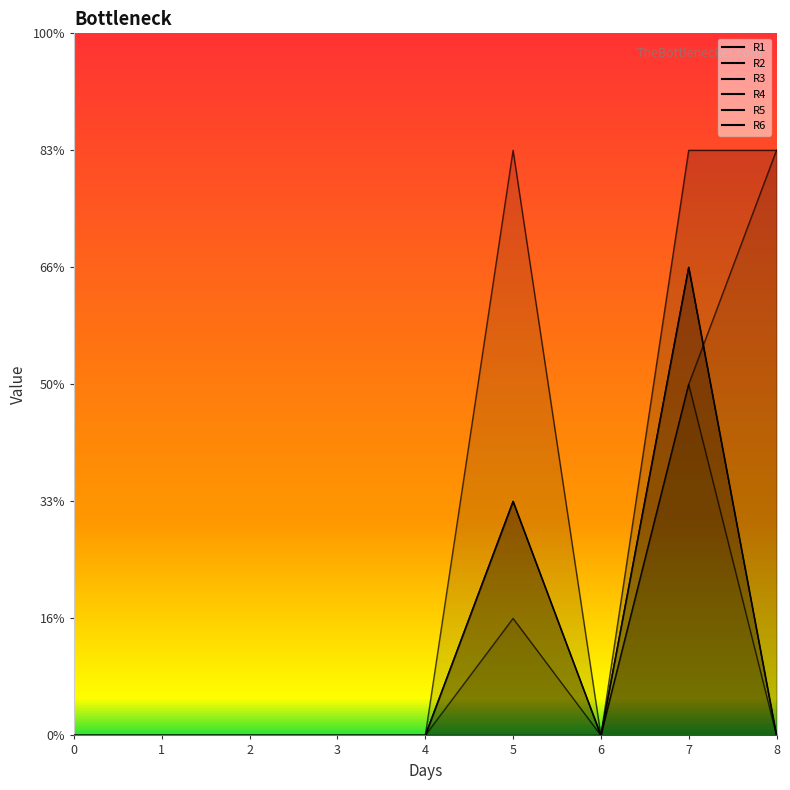

The value of R4 at 4 is 0. True or false?

True